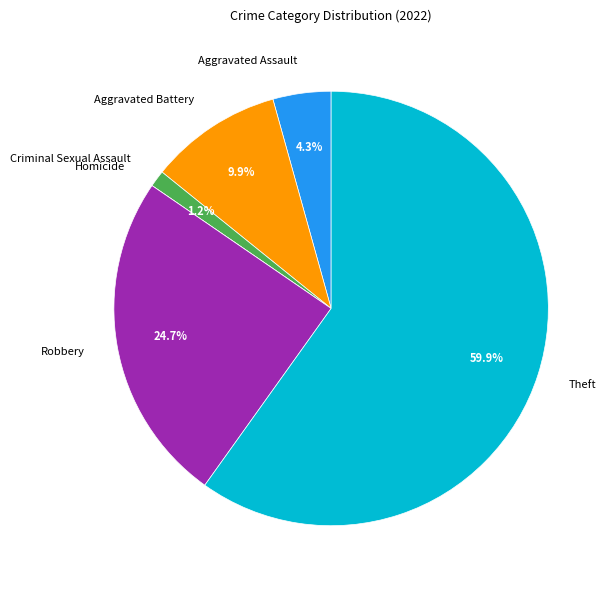

Does any single category account for the majority?

Yes